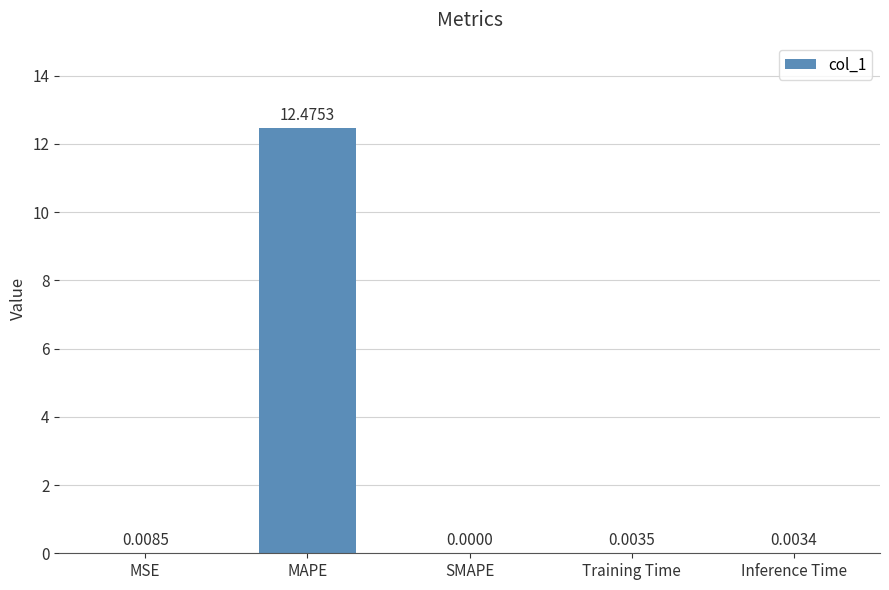

Where is the data nearest to the value 6?

MSE